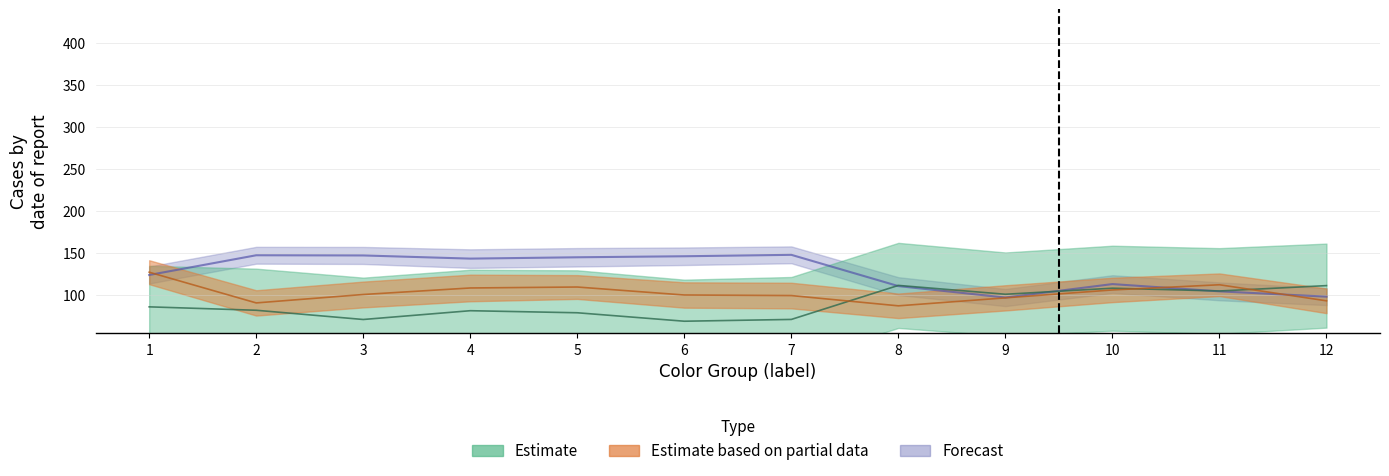

At which category is the sum across all series the highest?

1